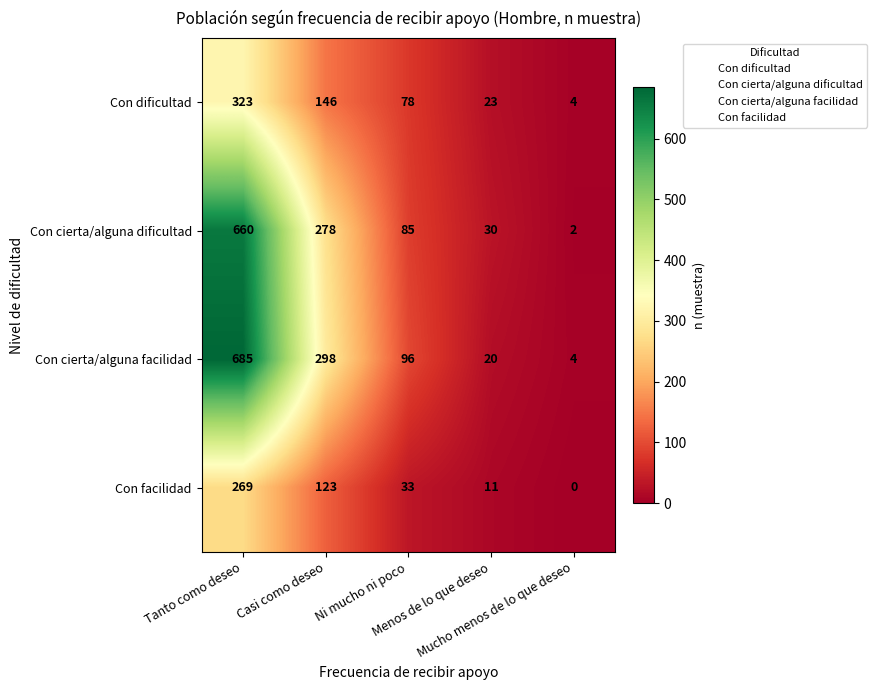

Which series has the largest total across all categories?

Con cierta/alguna facilidad